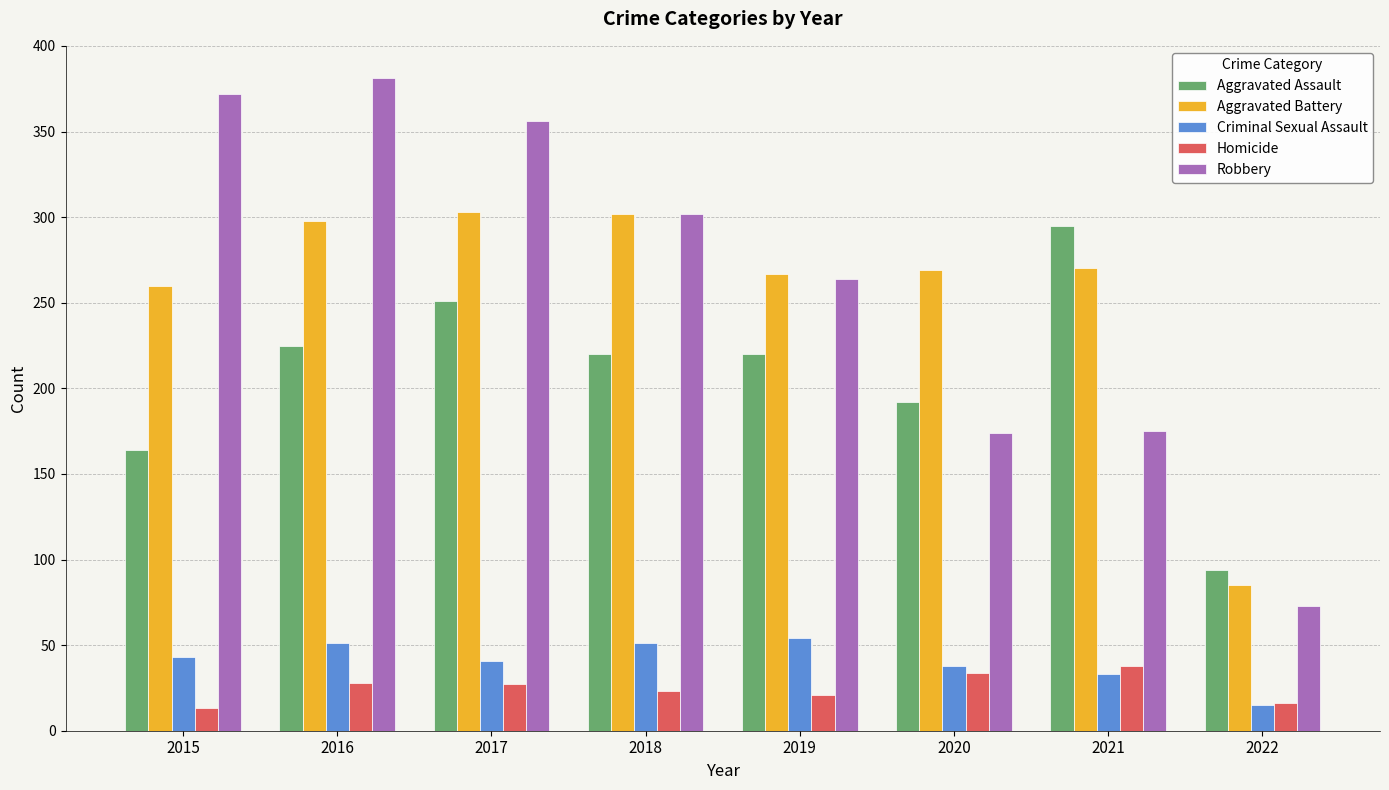

Is the value of Aggravated Battery at 2018 greater than the value of Homicide at 2020?

Yes